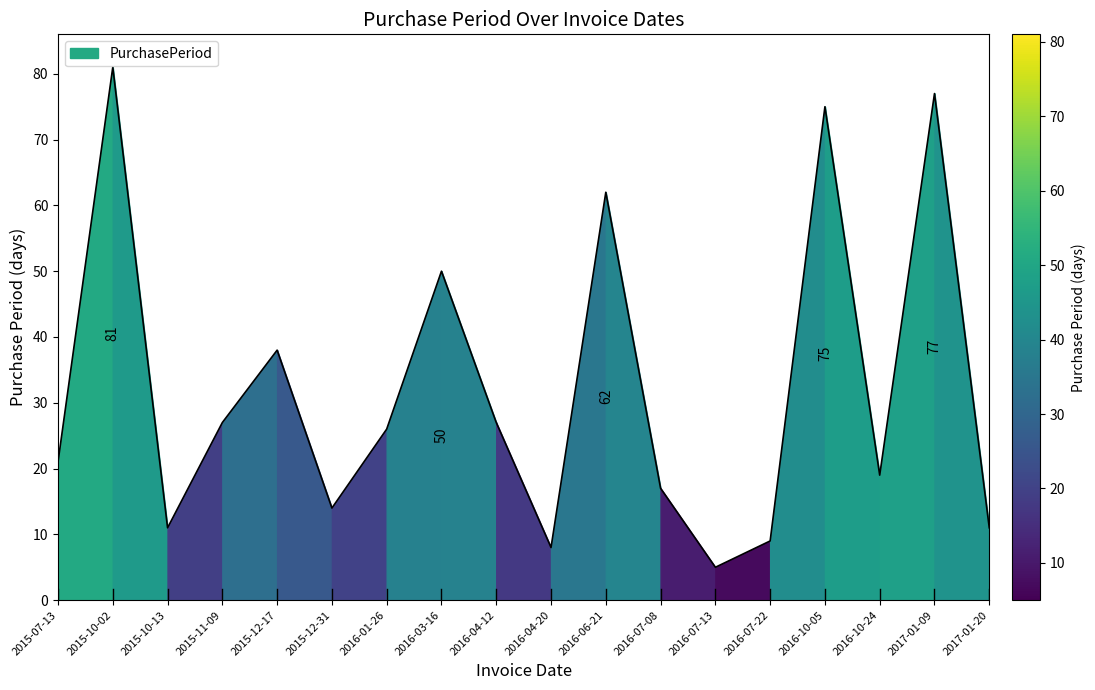

Rank the categories by value from lowest to highest.

2016-07-13, 2016-04-20, 2016-07-22, 2015-10-13, 2017-01-20, 2015-12-31, 2016-07-08, 2016-10-24, 2015-07-13, 2016-01-26, 2015-11-09, 2016-04-12, 2015-12-17, 2016-03-16, 2016-06-21, 2016-10-05, 2017-01-09, 2015-10-02